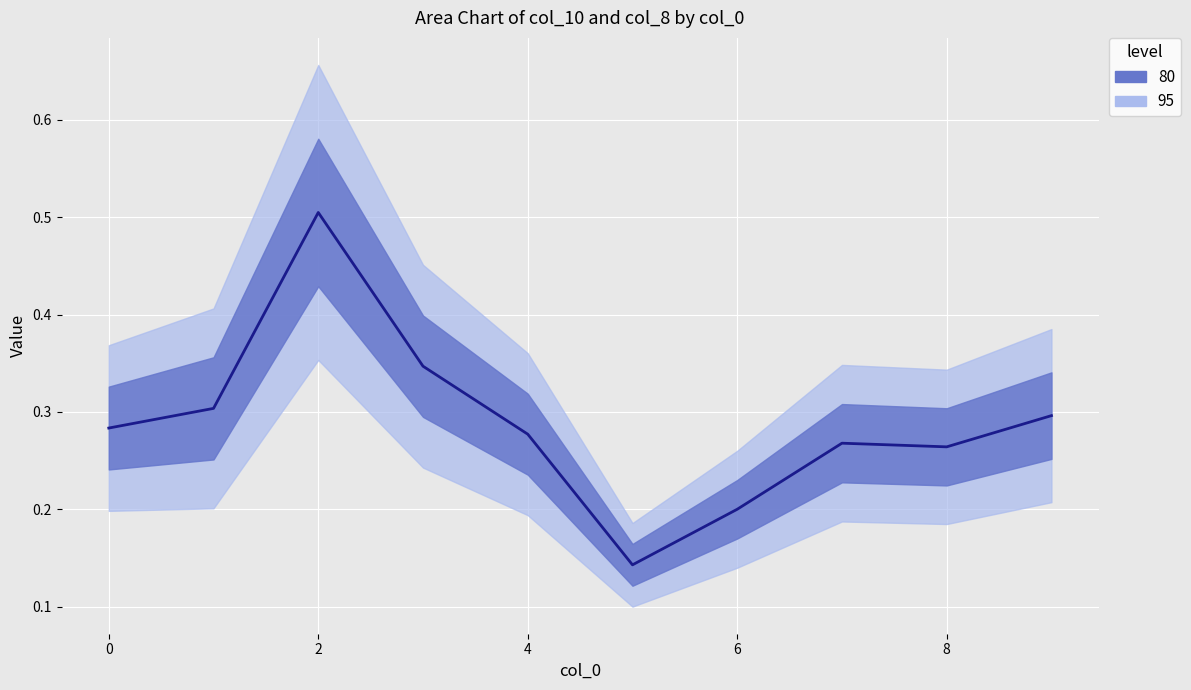

Reading right to left, extract all data points from this chart.

0.3	0.3	0.3	0.2	0.1	0.3	0.3	0.5	0.3	0.3